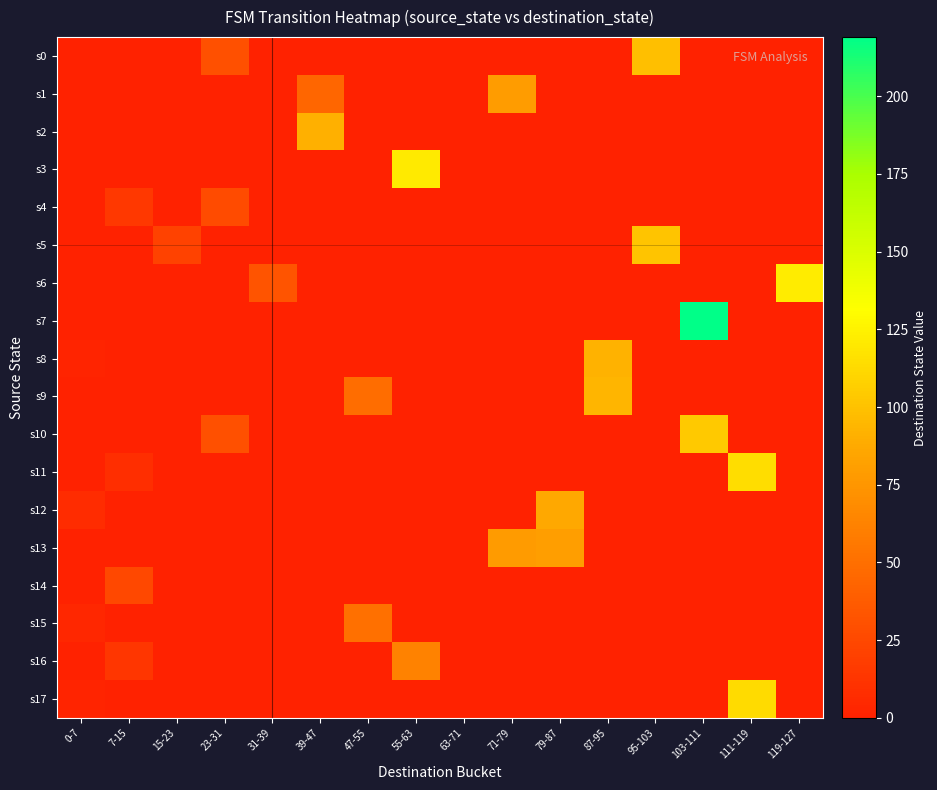

Reading right to left, extract all data points from this chart.

s0: 119-127=0	111-119=0	103-111=0	95-103=99	87-95=0	79-87=0	71-79=0	63-71=0	55-63=0	47-55=0	39-47=0	31-39=0	23-31=30	15-23=0	7-15=0	0-7=0
s1: 119-127=0	111-119=0	103-111=0	95-103=0	87-95=0	79-87=0	71-79=79	63-71=0	55-63=0	47-55=0	39-47=44	31-39=0	23-31=0	15-23=0	7-15=0	0-7=0
s2: 119-127=0	111-119=0	103-111=0	95-103=0	87-95=0	79-87=0	71-79=0	63-71=0	55-63=0	47-55=0	39-47=91	31-39=0	23-31=0	15-23=0	7-15=0	0-7=0
s3: 119-127=0	111-119=0	103-111=0	95-103=0	87-95=0	79-87=0	71-79=0	63-71=0	55-63=121	47-55=0	39-47=0	31-39=0	23-31=0	15-23=0	7-15=0	0-7=0
s4: 119-127=0	111-119=0	103-111=0	95-103=0	87-95=0	79-87=0	71-79=0	63-71=0	55-63=0	47-55=0	39-47=0	31-39=0	23-31=27	15-23=0	7-15=15	0-7=0
s5: 119-127=0	111-119=0	103-111=0	95-103=101	87-95=0	79-87=0	71-79=0	63-71=0	55-63=0	47-55=0	39-47=0	31-39=0	23-31=0	15-23=21	7-15=0	0-7=0
s6: 119-127=122	111-119=0	103-111=0	95-103=0	87-95=0	79-87=0	71-79=0	63-71=0	55-63=0	47-55=0	39-47=0	31-39=33	23-31=0	15-23=0	7-15=0	0-7=0
s7: 119-127=0	111-119=0	103-111=219	95-103=0	87-95=0	79-87=0	71-79=0	63-71=0	55-63=0	47-55=0	39-47=0	31-39=0	23-31=0	15-23=0	7-15=0	0-7=0
s8: 119-127=0	111-119=0	103-111=0	95-103=0	87-95=92	79-87=0	71-79=0	63-71=0	55-63=0	47-55=0	39-47=0	31-39=0	23-31=0	15-23=0	7-15=0	0-7=2
s9: 119-127=0	111-119=0	103-111=0	95-103=0	87-95=94	79-87=0	71-79=0	63-71=0	55-63=0	47-55=49	39-47=0	31-39=0	23-31=0	15-23=0	7-15=0	0-7=0
s10: 119-127=0	111-119=0	103-111=104	95-103=0	87-95=0	79-87=0	71-79=0	63-71=0	55-63=0	47-55=0	39-47=0	31-39=0	23-31=30	15-23=0	7-15=0	0-7=0
s11: 119-127=0	111-119=114	103-111=0	95-103=0	87-95=0	79-87=0	71-79=0	63-71=0	55-63=0	47-55=0	39-47=0	31-39=0	23-31=0	15-23=0	7-15=8	0-7=0
s12: 119-127=0	111-119=0	103-111=0	95-103=0	87-95=0	79-87=87	71-79=0	63-71=0	55-63=0	47-55=0	39-47=0	31-39=0	23-31=0	15-23=0	7-15=0	0-7=7
s13: 119-127=0	111-119=0	103-111=0	95-103=0	87-95=0	79-87=80	71-79=78	63-71=0	55-63=0	47-55=0	39-47=0	31-39=0	23-31=0	15-23=0	7-15=0	0-7=0
s14: 119-127=0	111-119=0	103-111=0	95-103=0	87-95=0	79-87=0	71-79=0	63-71=0	55-63=0	47-55=0	39-47=0	31-39=0	23-31=0	15-23=0	7-15=25	0-7=0
s15: 119-127=0	111-119=0	103-111=0	95-103=0	87-95=0	79-87=0	71-79=0	63-71=0	55-63=0	47-55=51	39-47=0	31-39=0	23-31=0	15-23=0	7-15=0	0-7=4
s16: 119-127=0	111-119=0	103-111=0	95-103=0	87-95=0	79-87=0	71-79=0	63-71=0	55-63=62	47-55=0	39-47=0	31-39=0	23-31=0	15-23=0	7-15=13	0-7=0
s17: 119-127=0	111-119=113	103-111=0	95-103=0	87-95=0	79-87=0	71-79=0	63-71=0	55-63=0	47-55=0	39-47=0	31-39=0	23-31=0	15-23=0	7-15=0	0-7=2